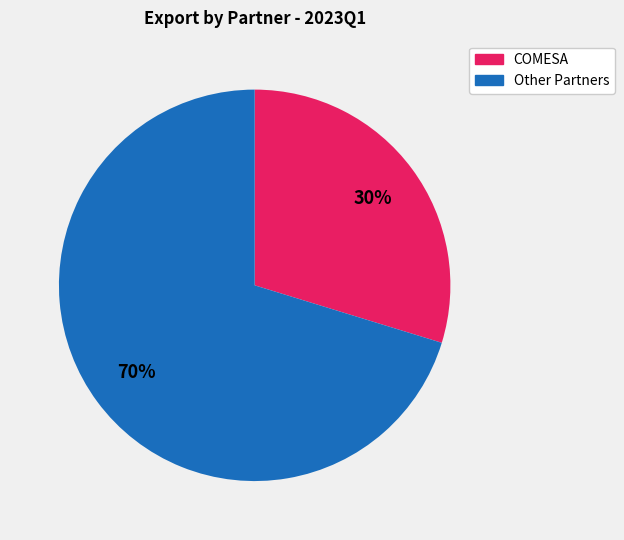

Does any single category account for the majority?

Yes